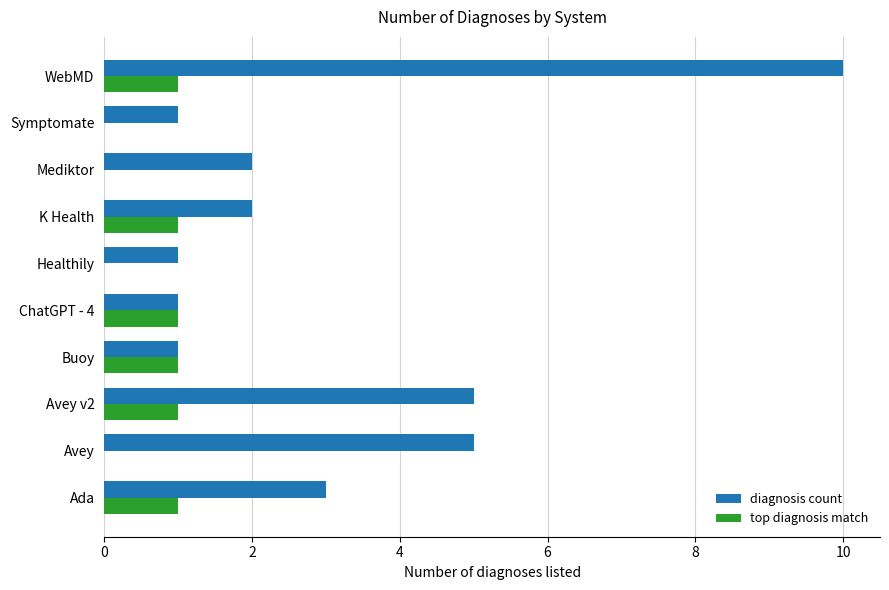

Is the value of top diagnosis match at K Health greater than the value of diagnosis count at Ada?

No